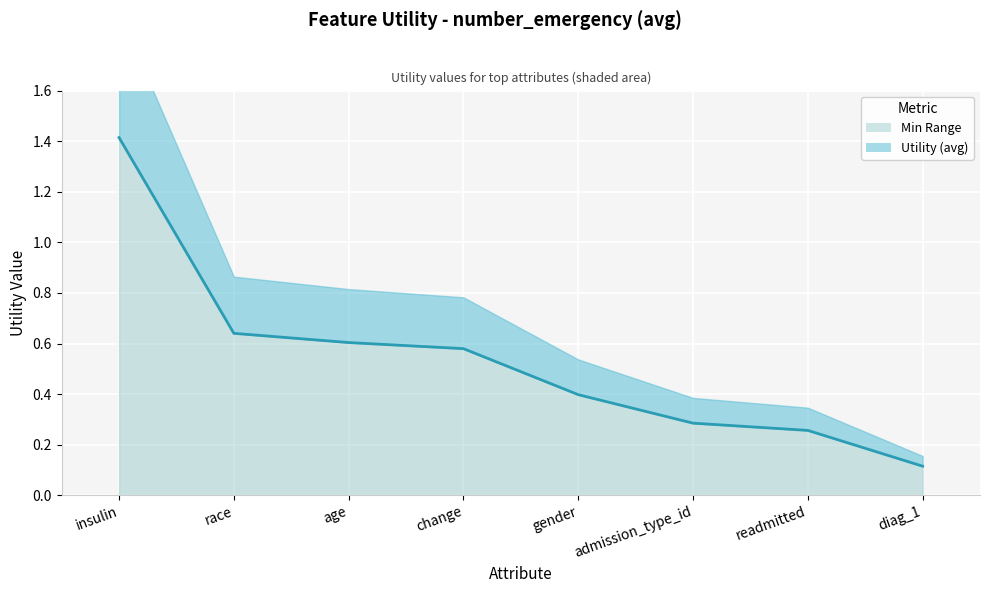

What is the difference between the values at readmitted and insulin?

1.2